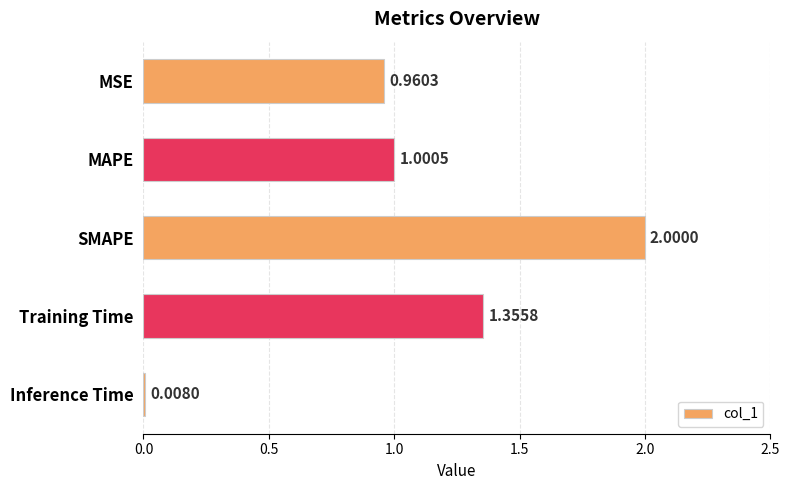

List the labels in order of value, smallest first.

Inference Time, MSE, MAPE, Training Time, SMAPE